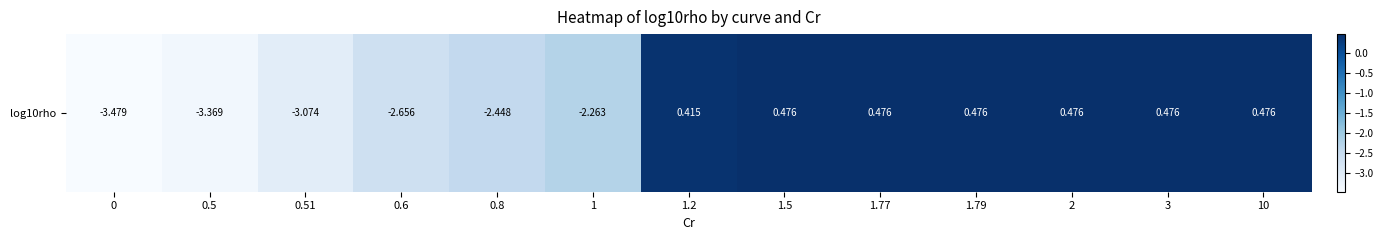

Rank the categories by value from highest to lowest.

1.5, 1.77, 1.79, 2, 3, 10, 1.2, 1, 0.8, 0.6, 0.51, 0.5, 0